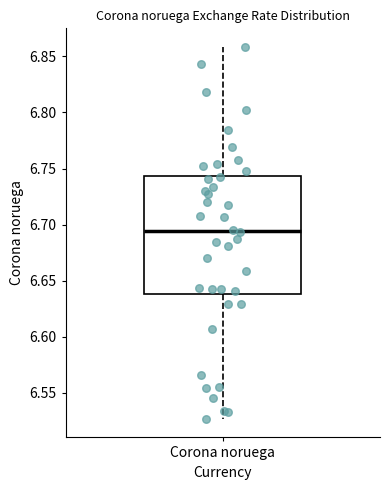

Transcribe this box plot: give where the median line is, the range the box spans, and where the two whiskers end, as read against the y-axis. The values are not printed on the chart, so give them approximately, as read against the axis.

median 6.695, box 6.640 to 6.745, whiskers 6.525 to 6.860